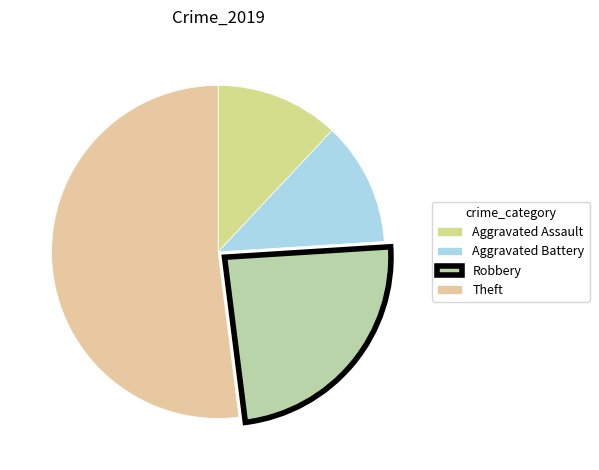

Between Aggravated Battery and Theft, which is larger?

Theft